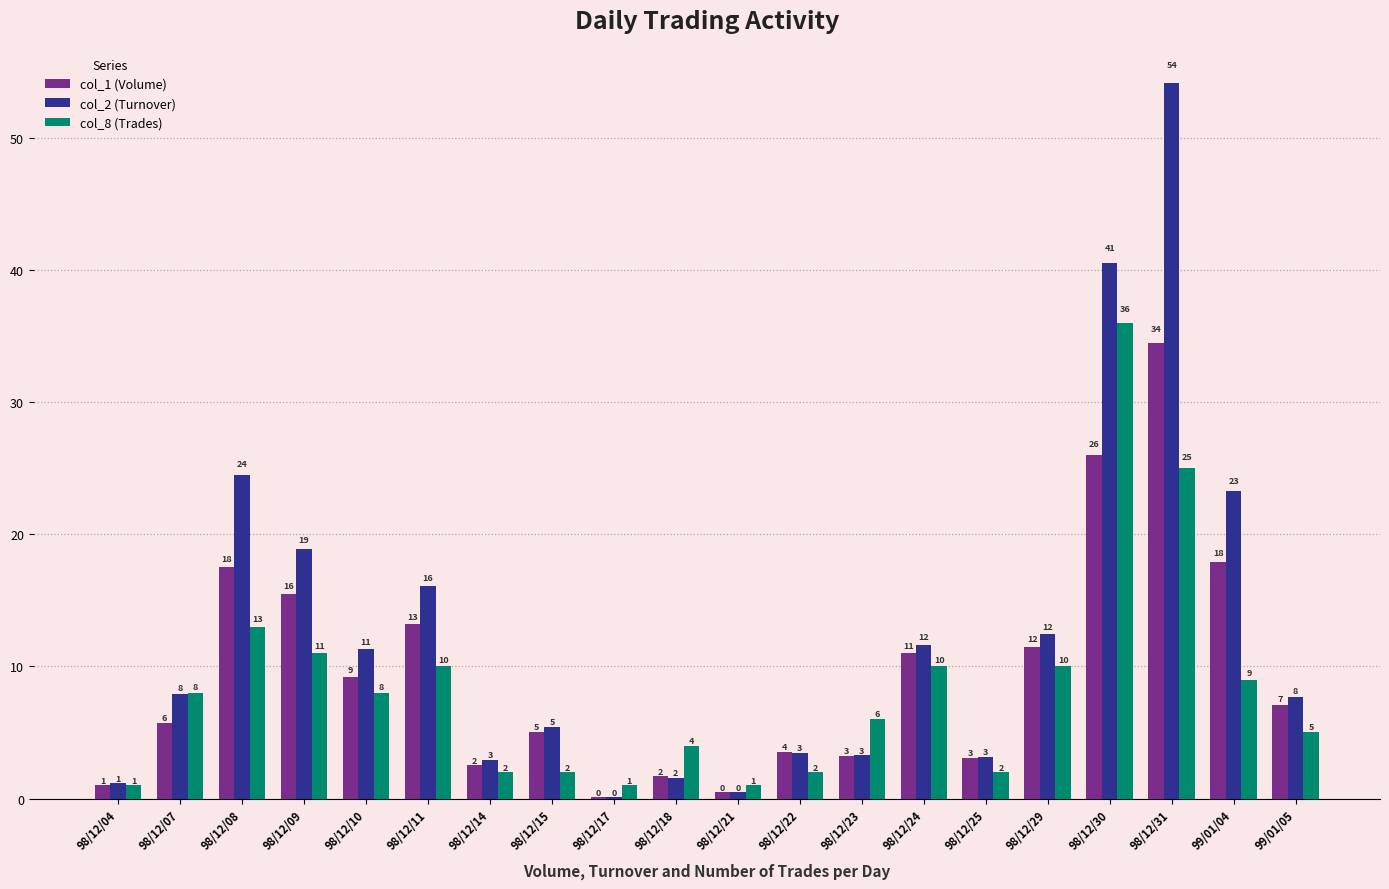

The col_2 (Turnover) series shows 5.2 at 98/12/23. True or false?

False